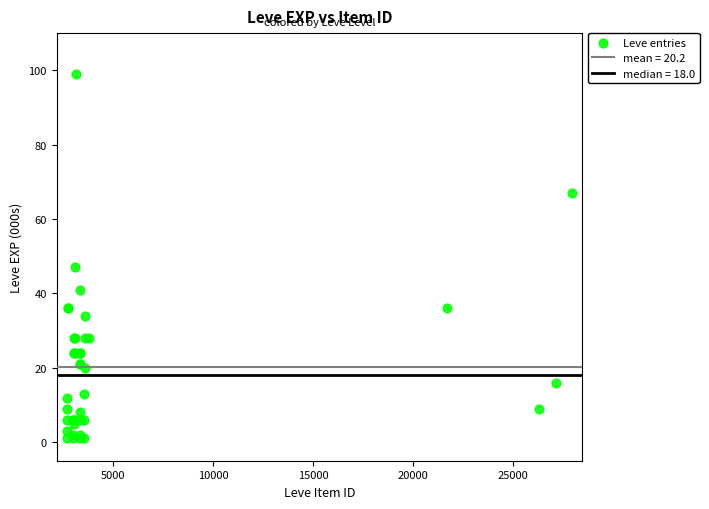

What Y value in the scatter plot is closest to 50?

47